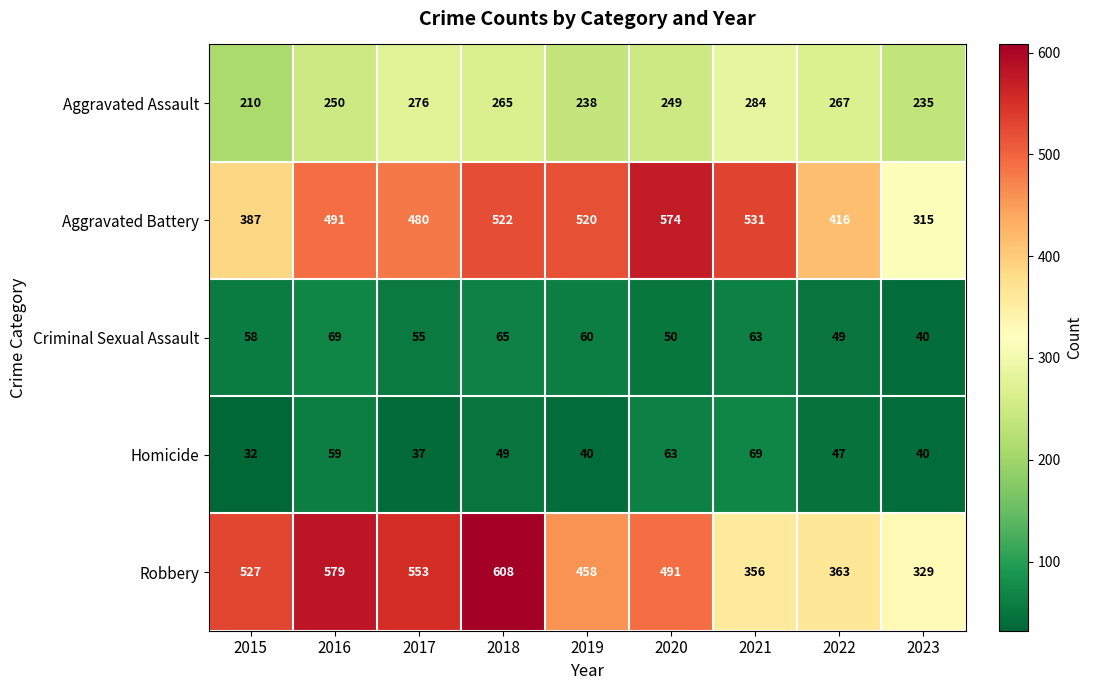

At which category is the sum across all series the highest?

2018